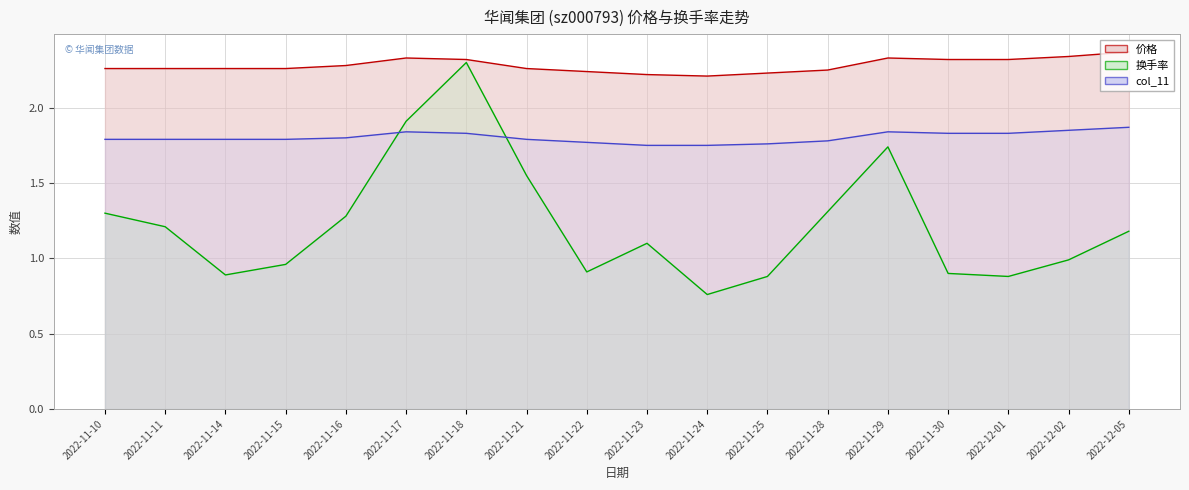

What is the total value across all series at 2022-12-05?

5.4